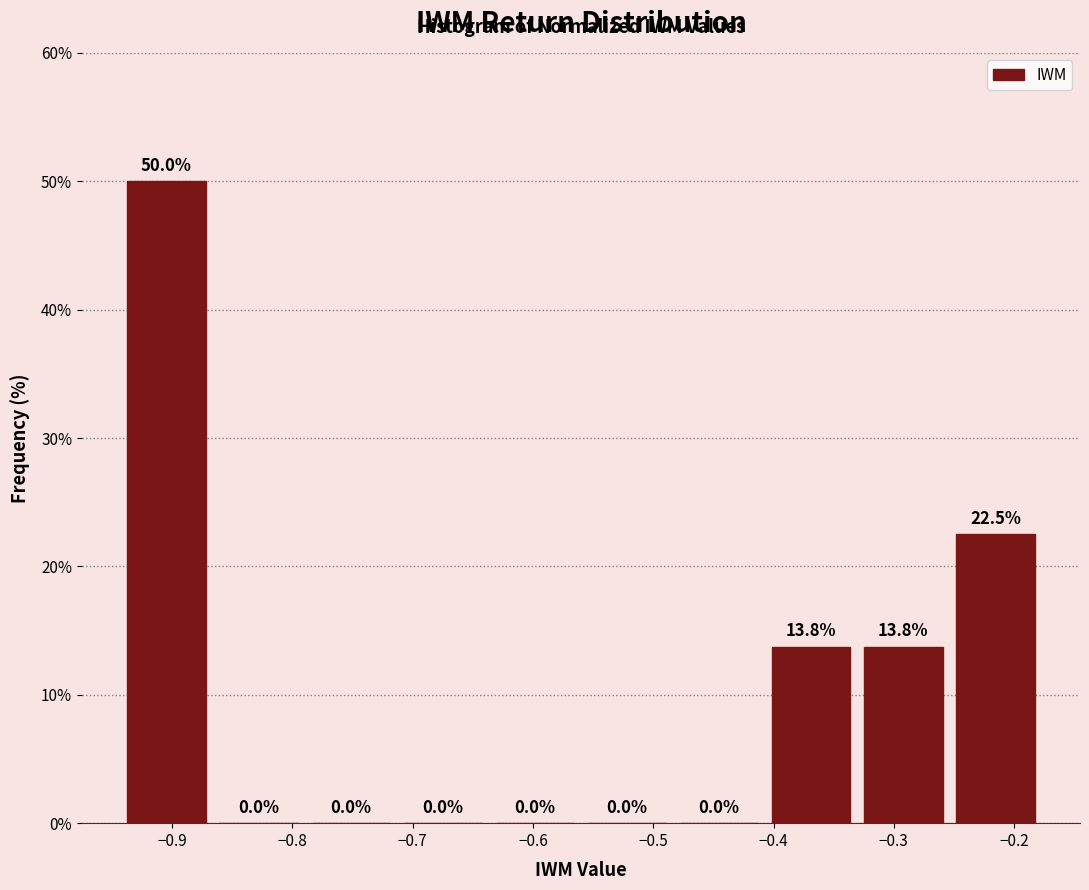

Reading left to right, transcribe this chart: for each bar, give the range it covers on the x-axis and its height. The bar edges are not printed on the chart, so give them approximately, as read against the axis.

-0.94 to -0.87: 50.0
-0.87 to -0.79: 0.0
-0.79 to -0.71: 0.0
-0.71 to -0.64: 0.0
-0.64 to -0.56: 0.0
-0.56 to -0.48: 0.0
-0.48 to -0.41: 0.0
-0.41 to -0.33: 13.8
-0.33 to -0.25: 13.8
-0.25 to -0.18: 22.5